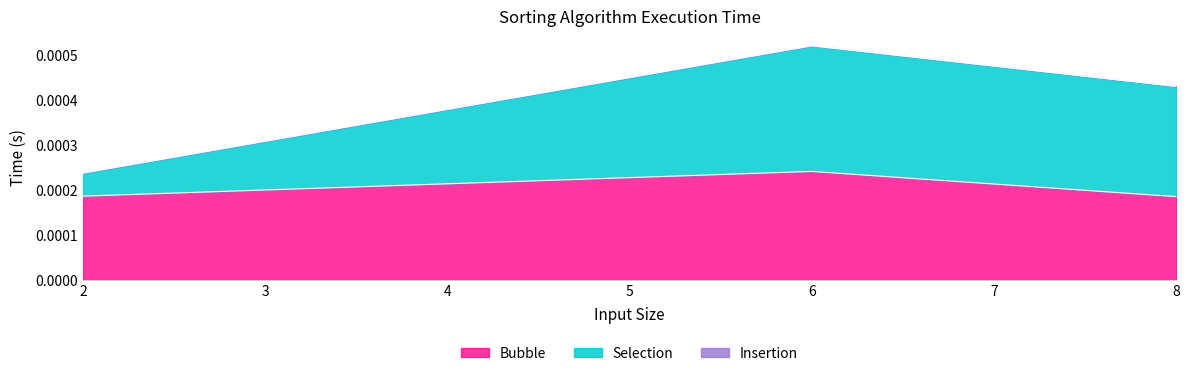

Which category has the highest value in the Bubble series?

6